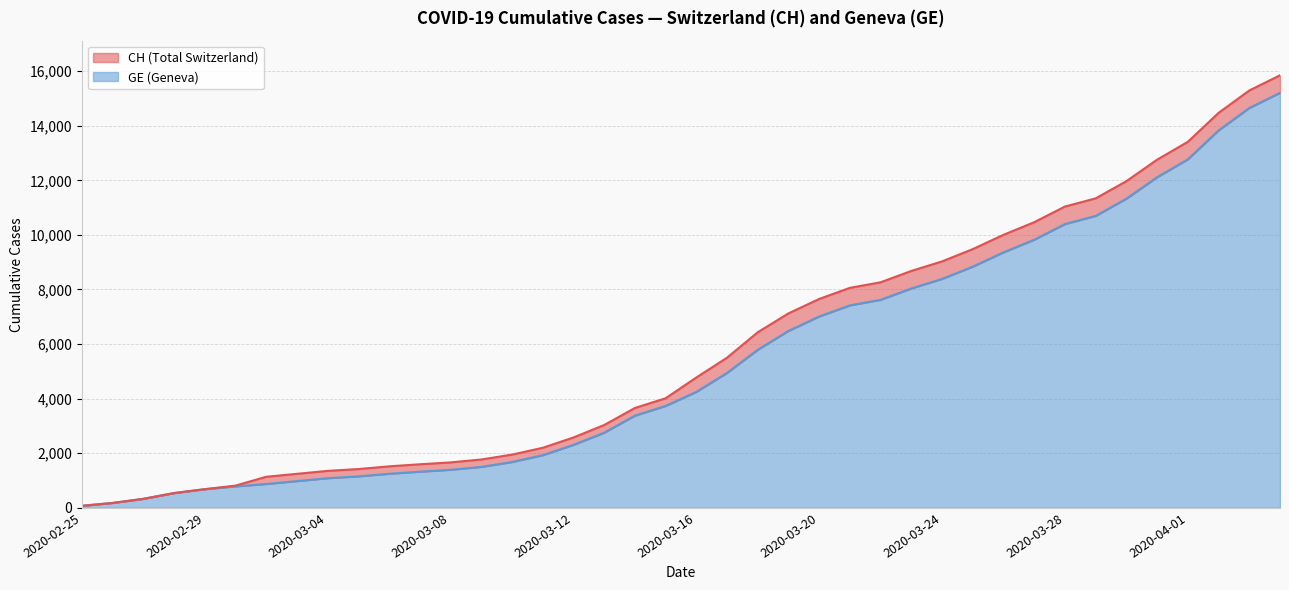

Which series has the largest total across all categories?

CH